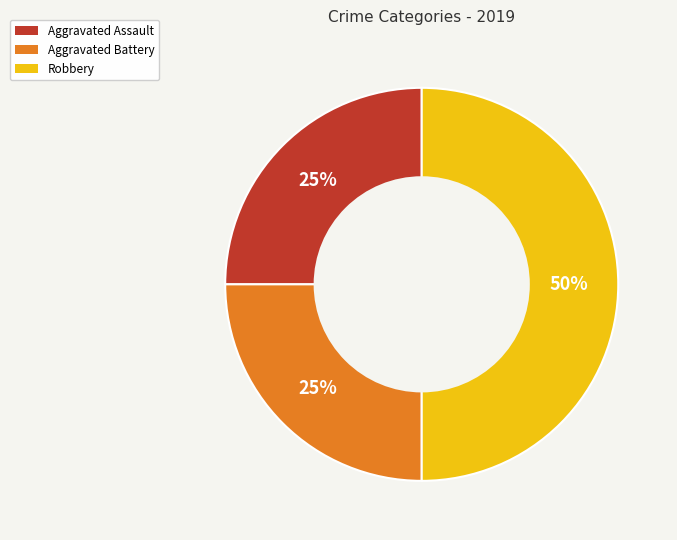

To the nearest percent, what percentage of the pie is Aggravated Battery?

25%